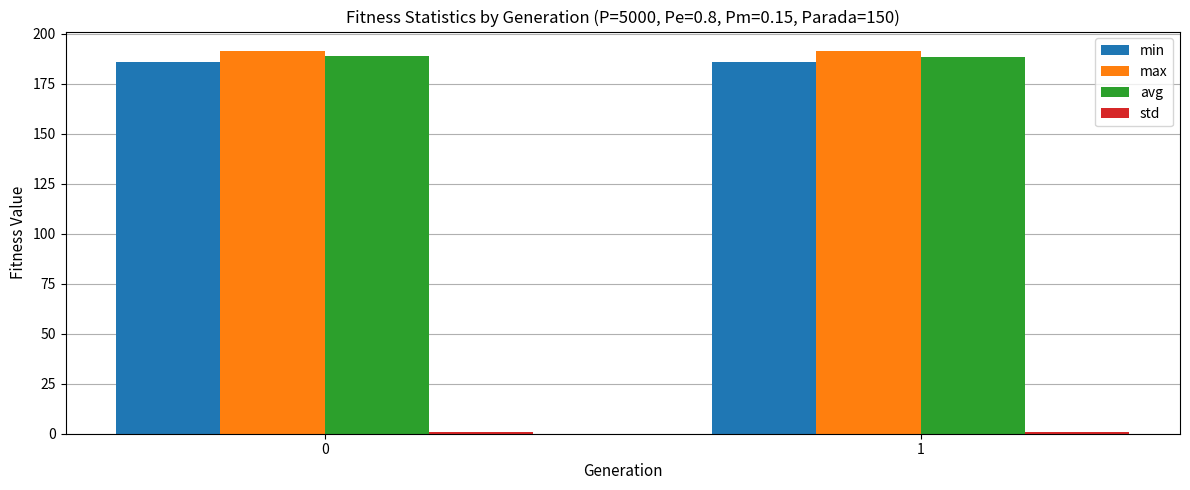

True or false: avg has a value of 109.1 at 0.

False